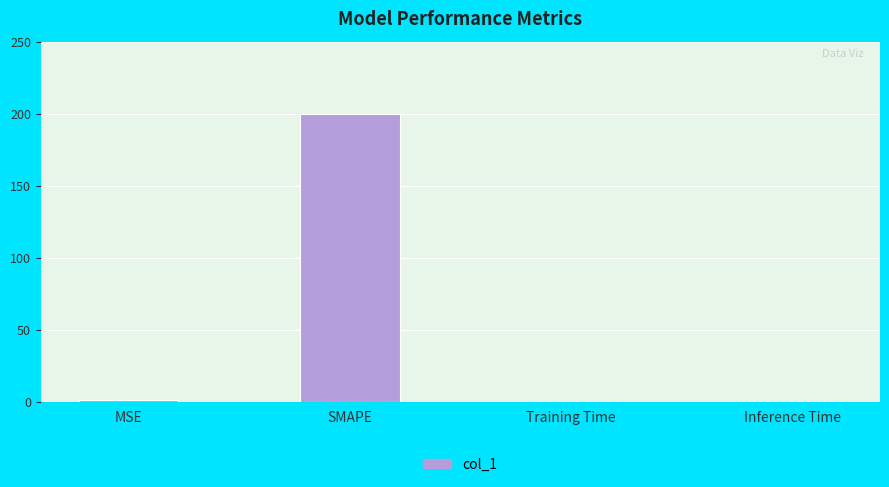

Is it true that the value at Inference Time is 0.0?

True